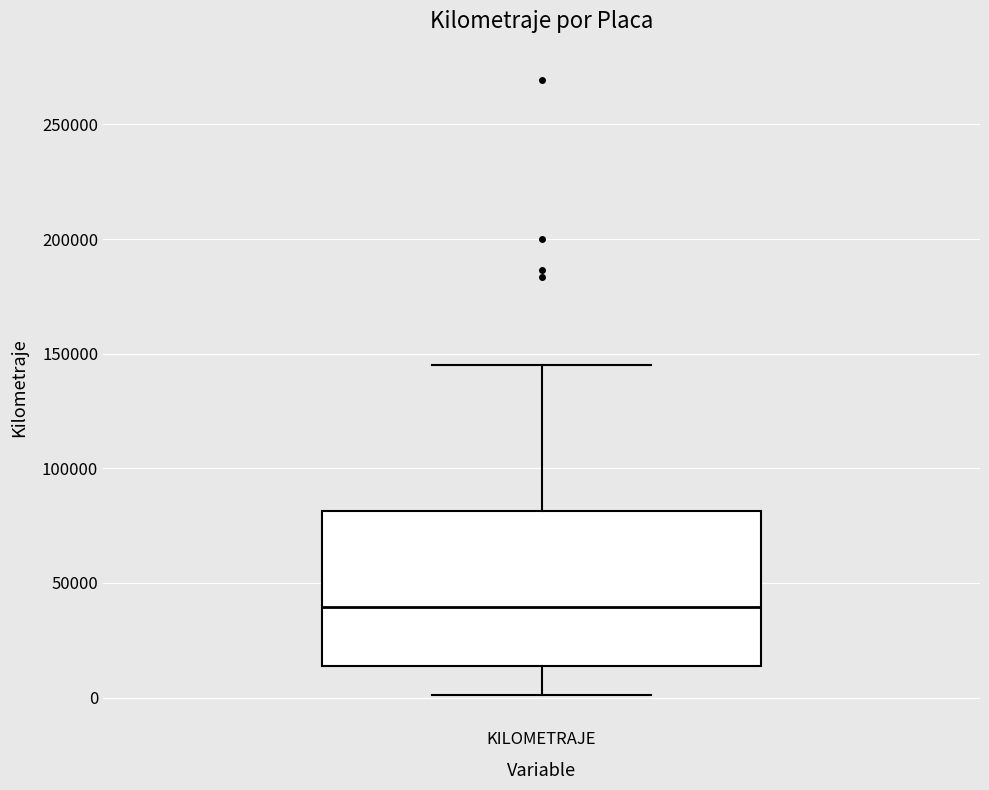

Where does the lower whisker of the box for KILOMETRAJE end on the y-axis? The values are not printed on the chart, so give them approximately, as read against the axis.

0